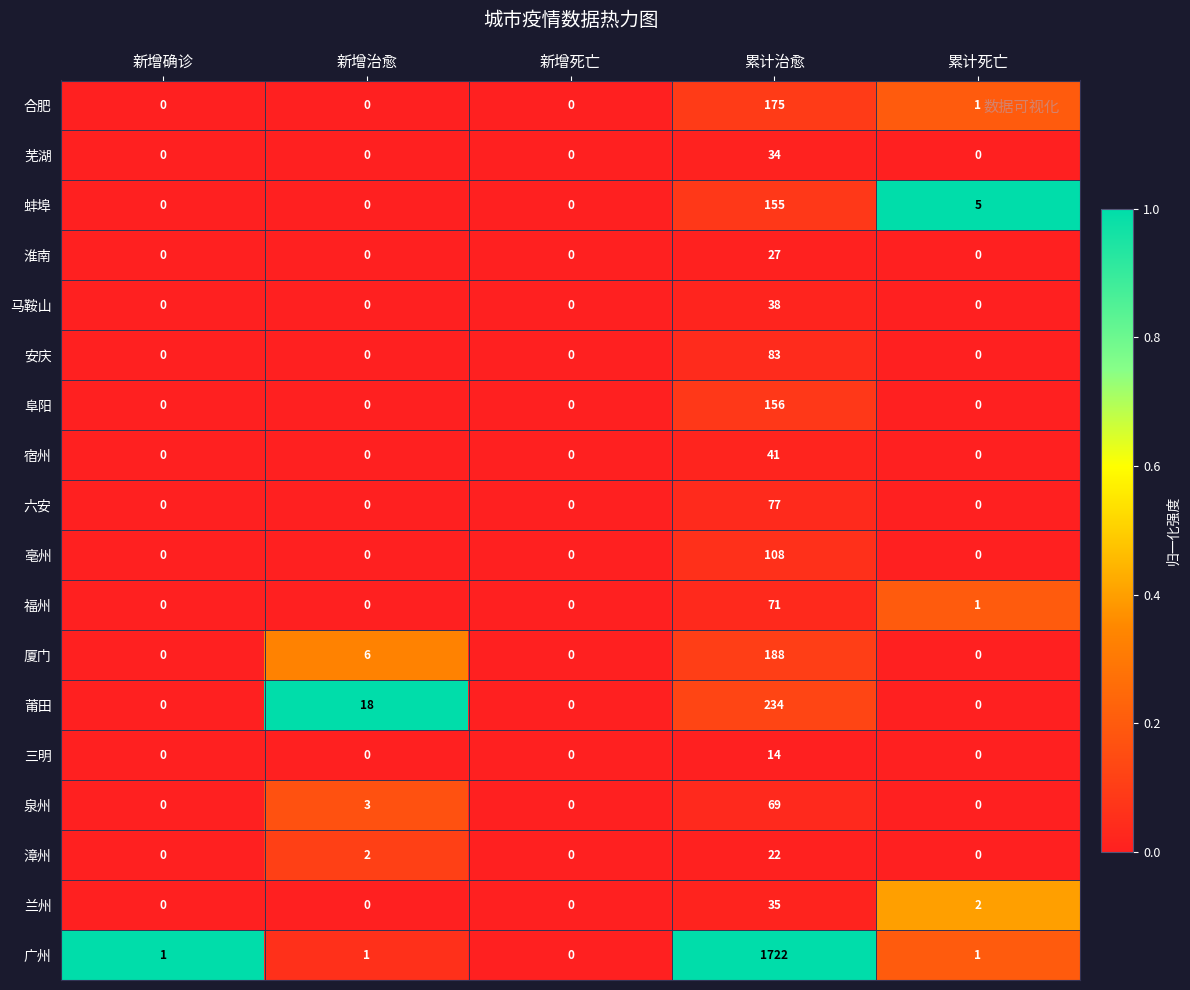

Which series has the largest range (max minus min)?

广州